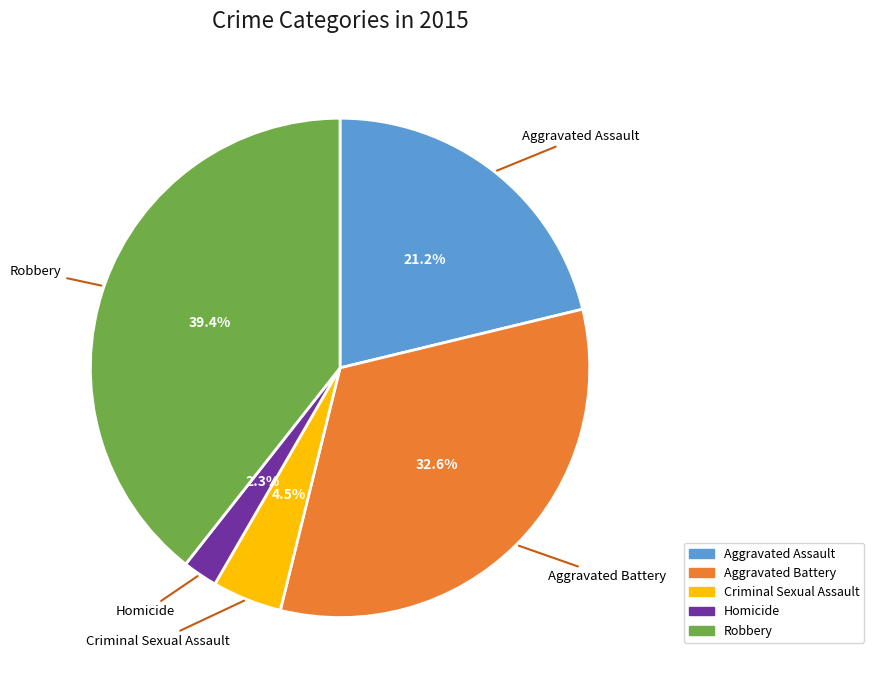

Which slice is the smallest?

Homicide